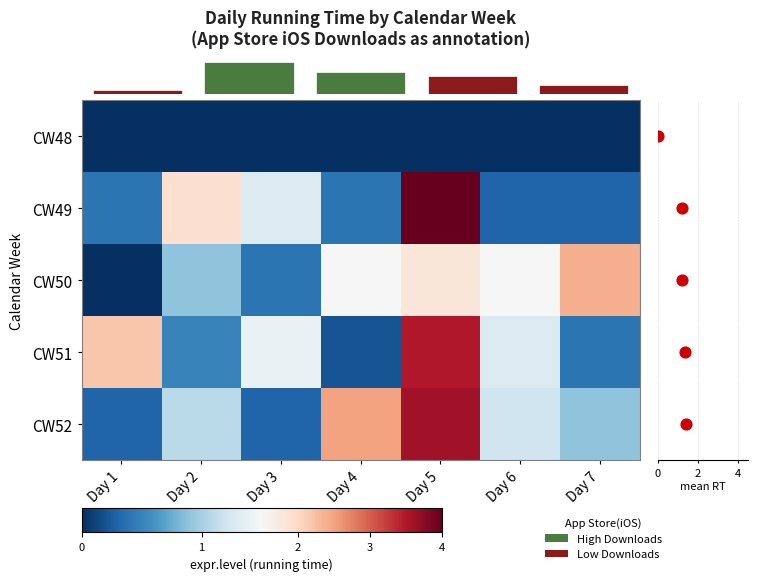

What is the difference between the CW49 values at Day 6 and Day 2?

1.6